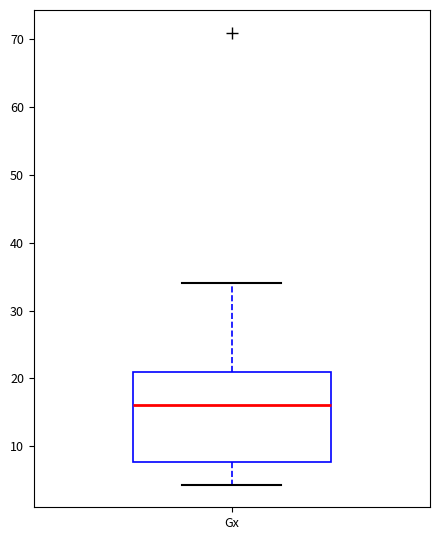

Read this box plot against the y-axis: the position of the median line, the range covered by the box, and the ends of both whiskers. The values are not printed on the chart, so give them approximately, as read against the axis.

median 16, box 8 to 21, whiskers 4 to 34